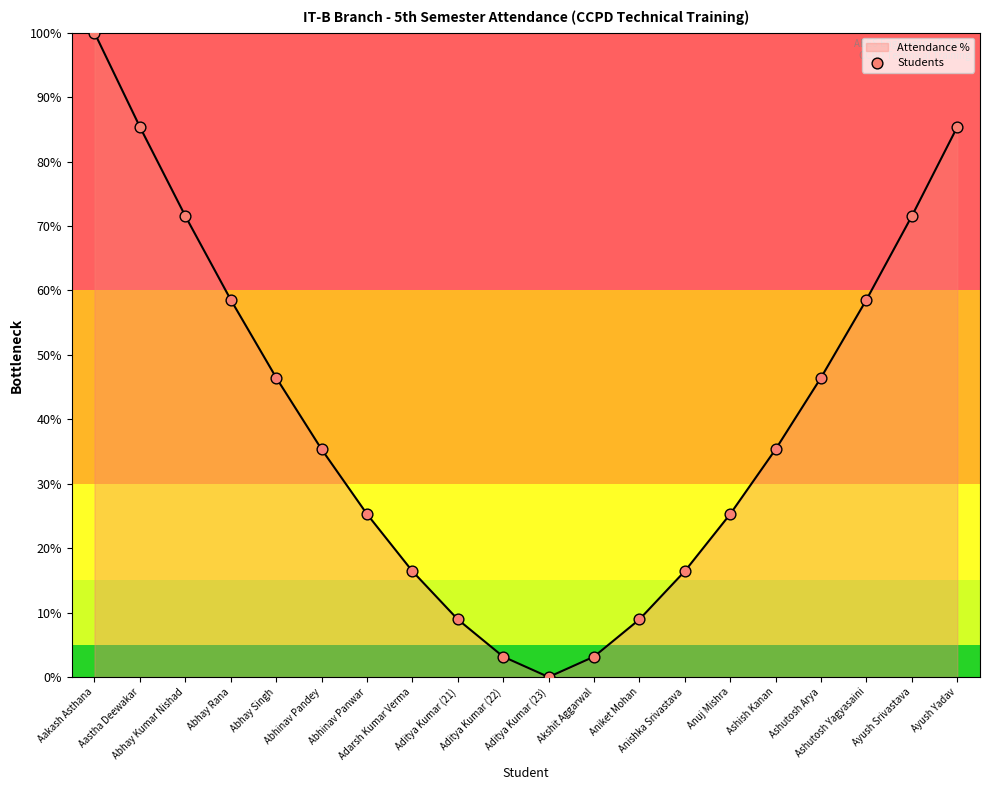

What is the change in value from Anishka Srivastava to Ashutosh Yagyasaini?

+42.1